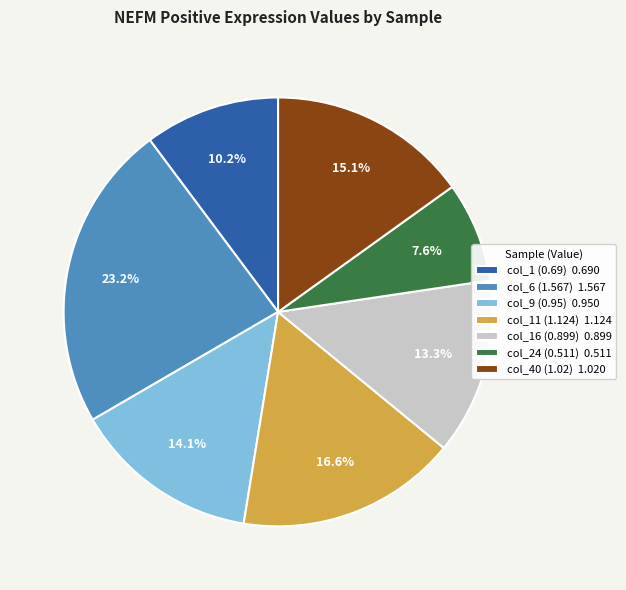

To the nearest percent, what is the difference between the col_6 (1.567) and col_24 (0.511) slice percentages?

16%